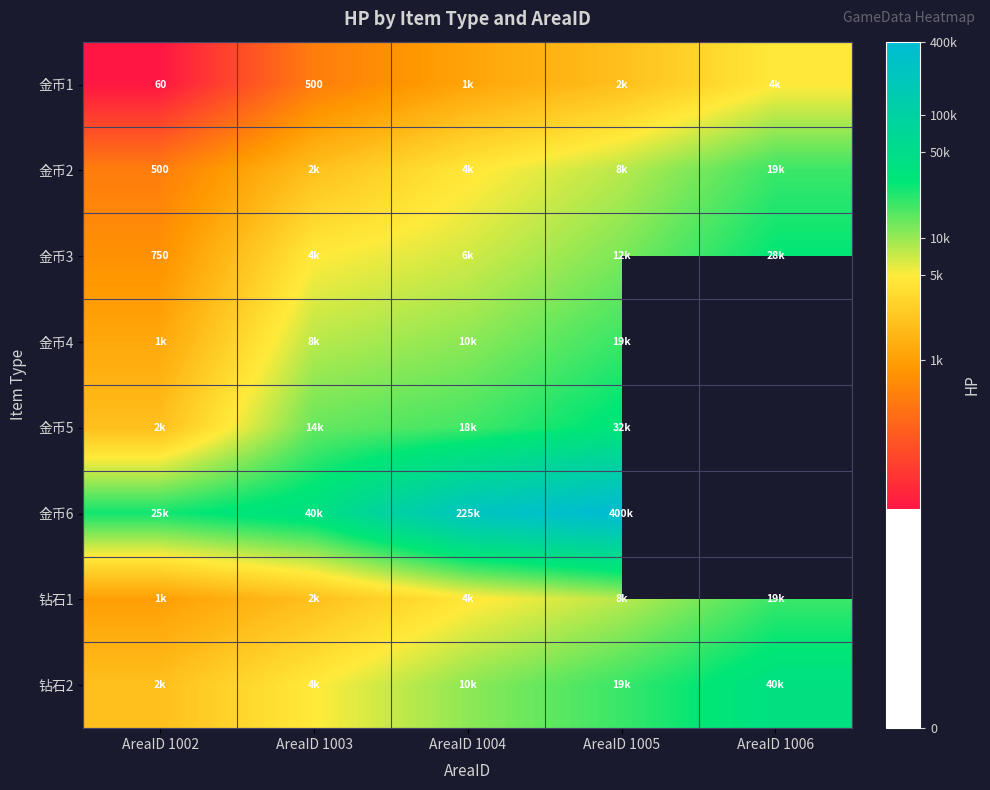

What is the total value across all series at AreaID 1005?

78.0